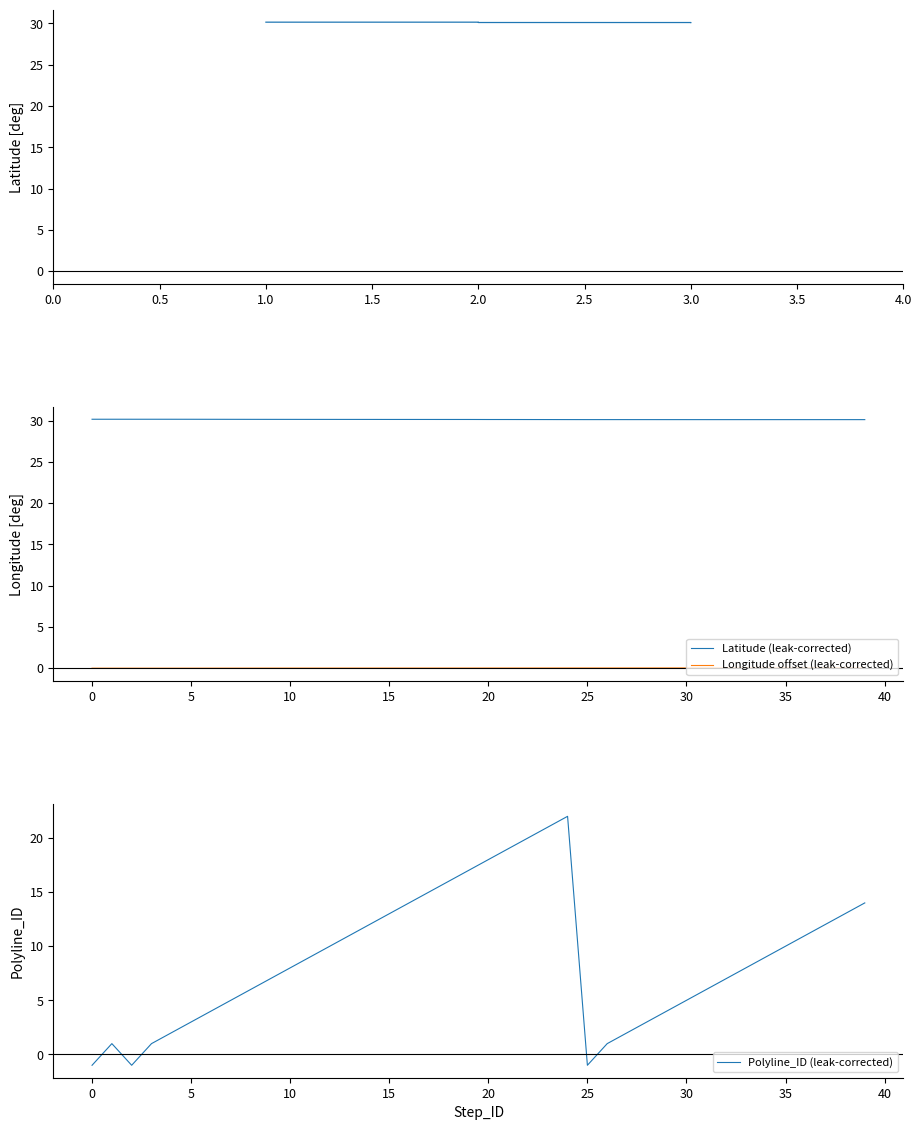

What is the maximum value shown in the chart?

30.2